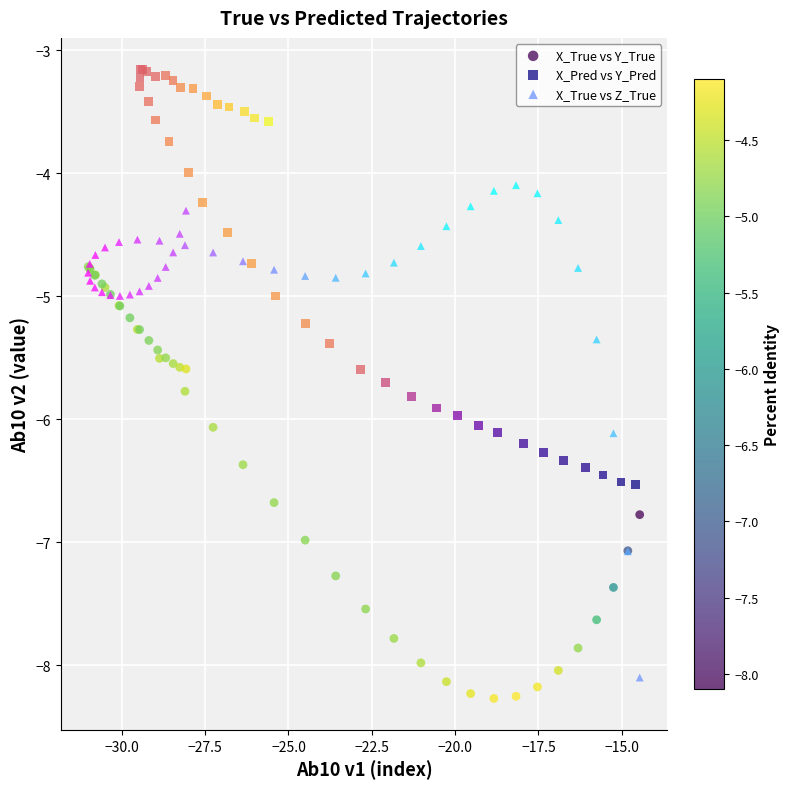

Which series contains the highest Y value?

X_Pred vs Y_Pred